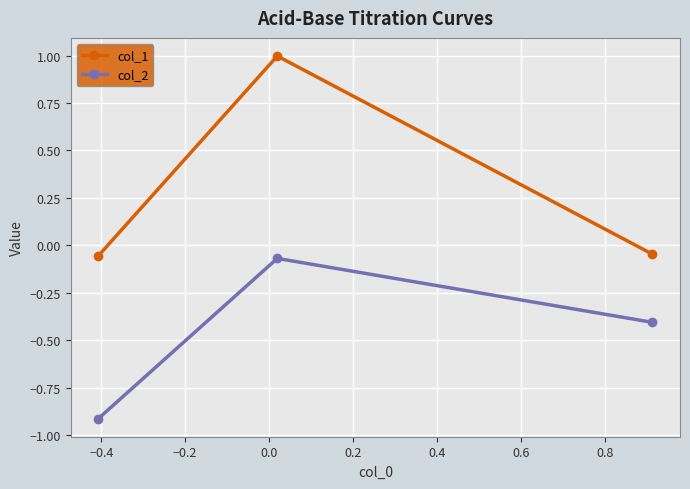

Which series has the largest total across all categories?

col_1